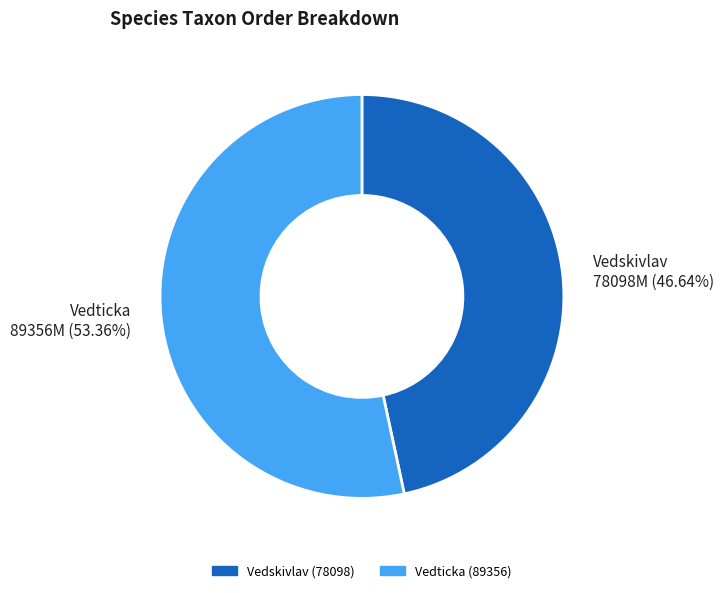

How many segments does this pie chart have?

2